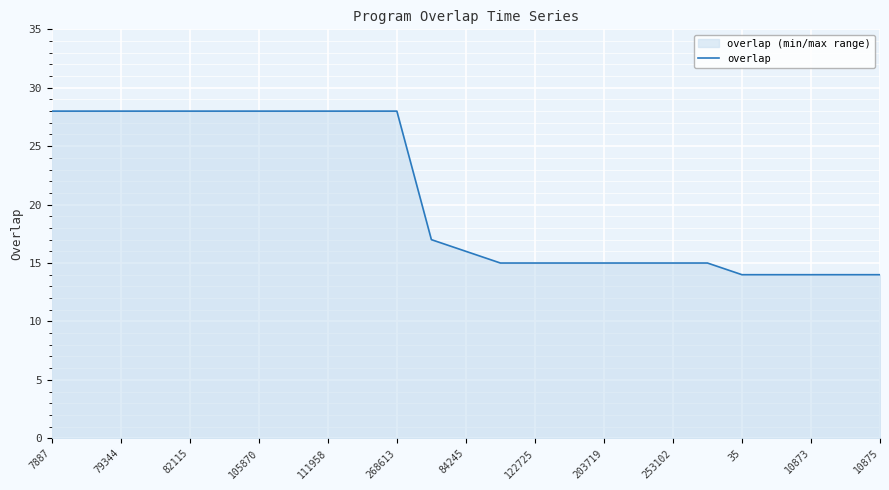

Approximately how many times larger is the value at 7887 compared to 203719?

1.9